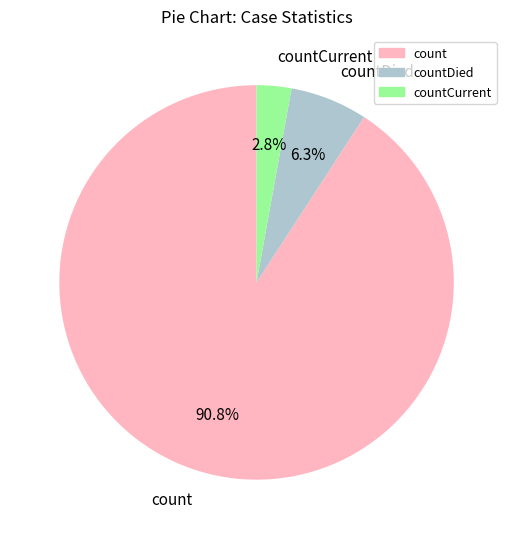

Is there any slice that represents more than half of the pie?

Yes